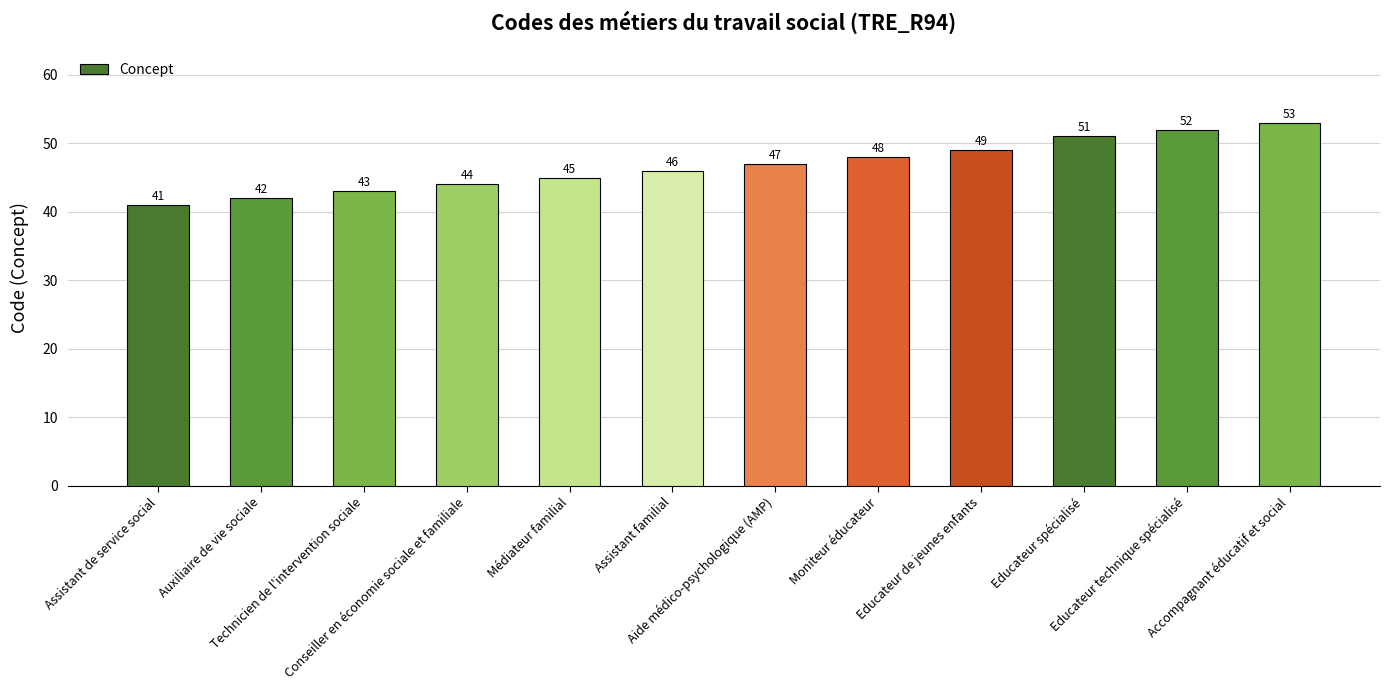

What is the average value?

47